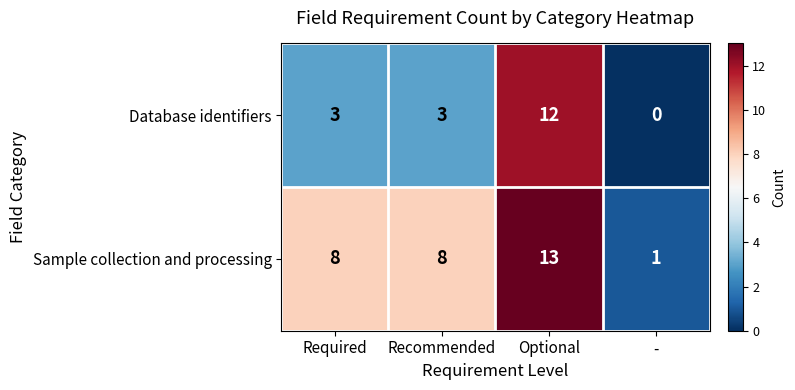

What is the total value across all series at Recommended?

11